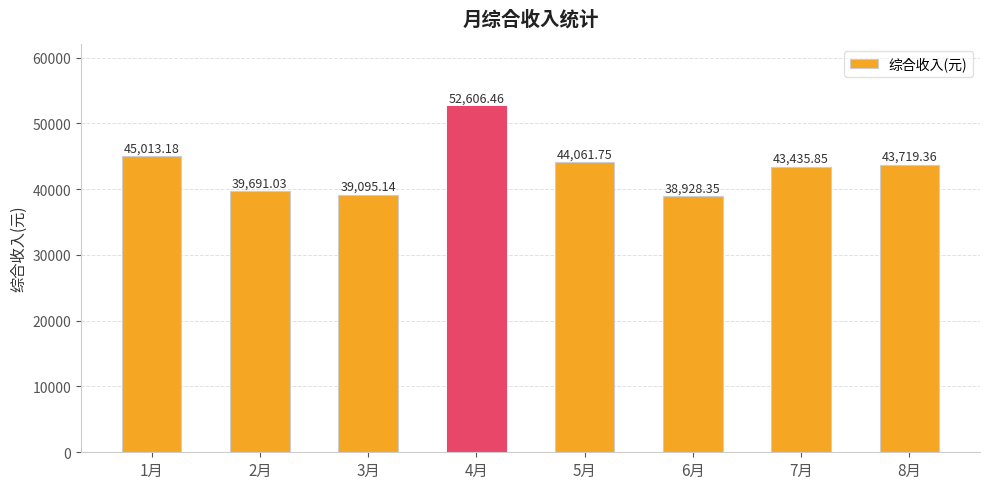

What is the average value?

43318.9